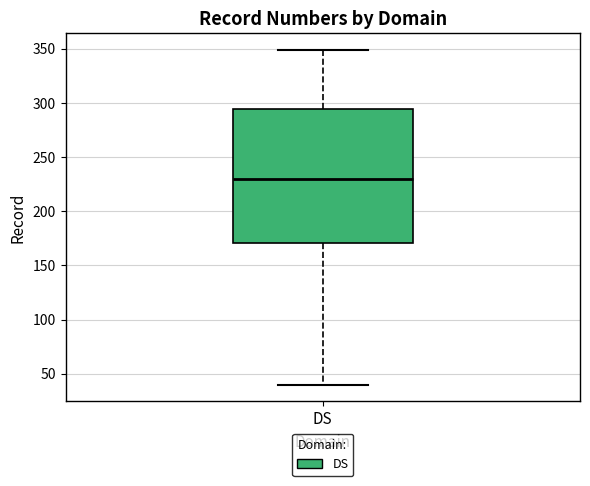

Transcribe this box plot: give where the median line is, the range the box spans, and where the two whiskers end, as read against the y-axis. The values are not printed on the chart, so give them approximately, as read against the axis.

median 230, box 170 to 295, whiskers 40 to 350